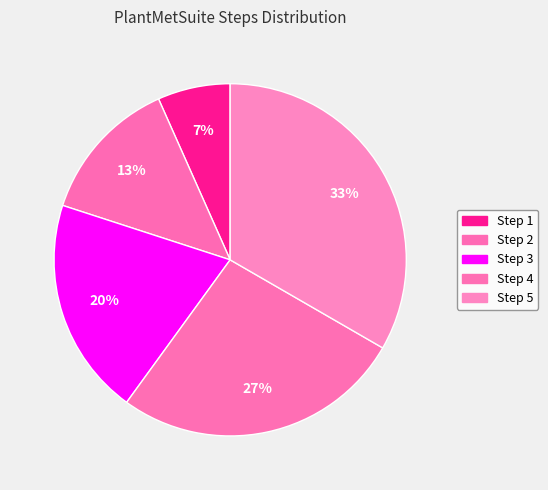

Is it true that Step 4 is 27% of the pie?

True